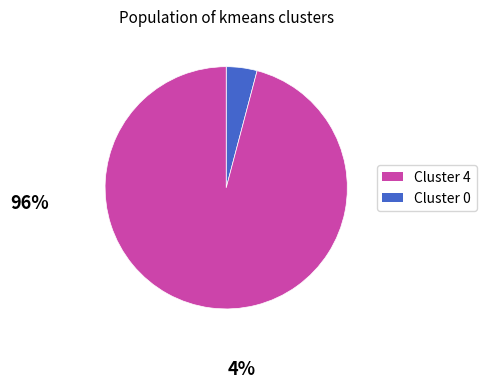

Is there any slice that represents more than half of the pie?

Yes